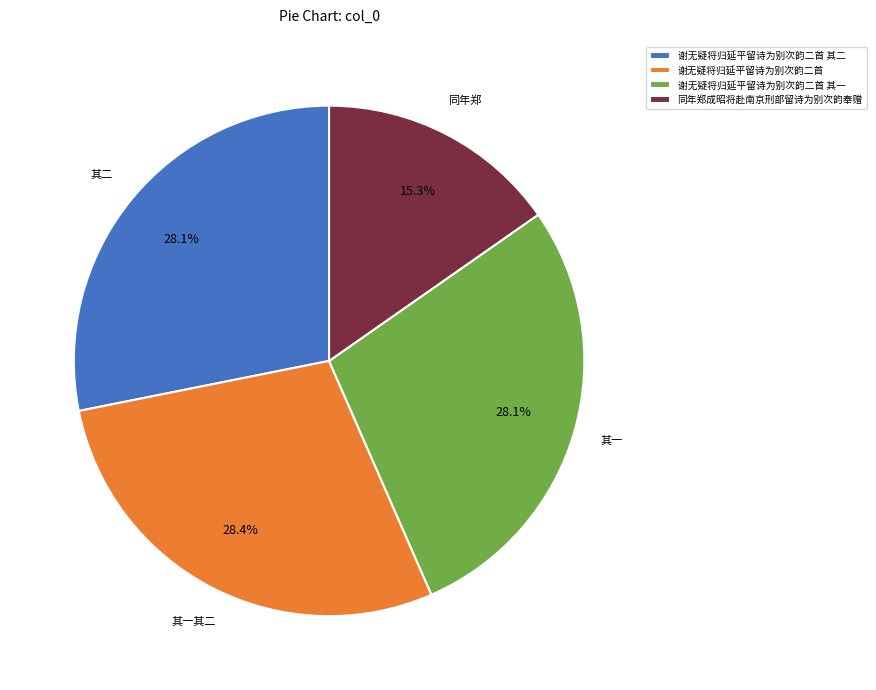

Does 同年郑成昭将赴南京刑部留诗为别次韵奉赠 represent more than half of the total?

No